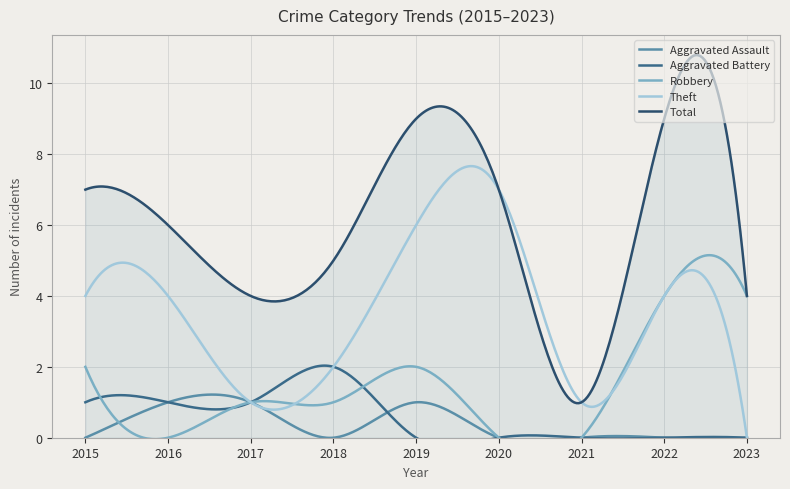

Which series has the largest total across all categories?

Total